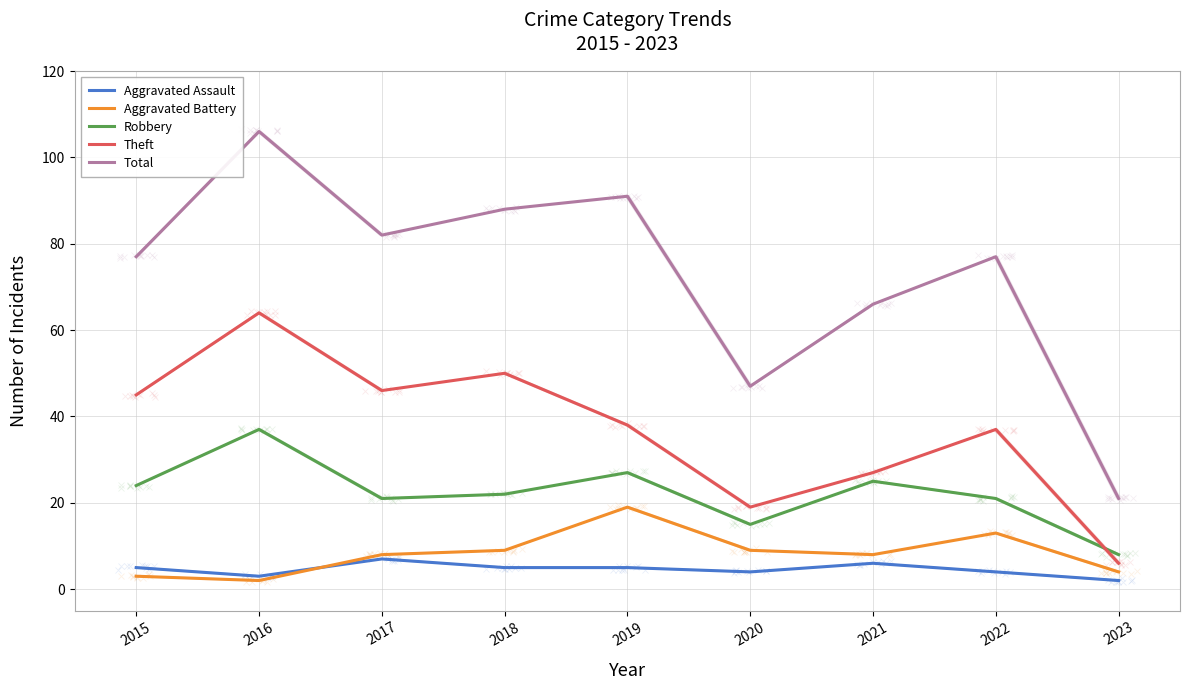

Between 2018 and 2017, which is larger?

2017